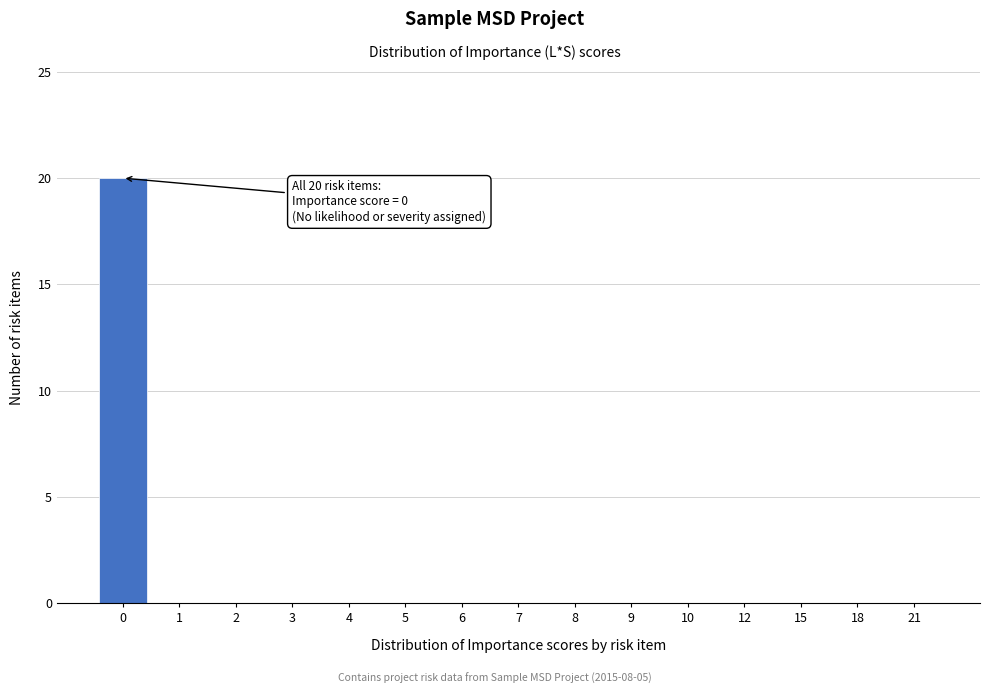

Reading right to left, extract all data points from this chart.

21=0	18=0	15=0	12=0	10=0	9=0	8=0	7=0	6=0	5=0	4=0	3=0	2=0	1=0	0=20